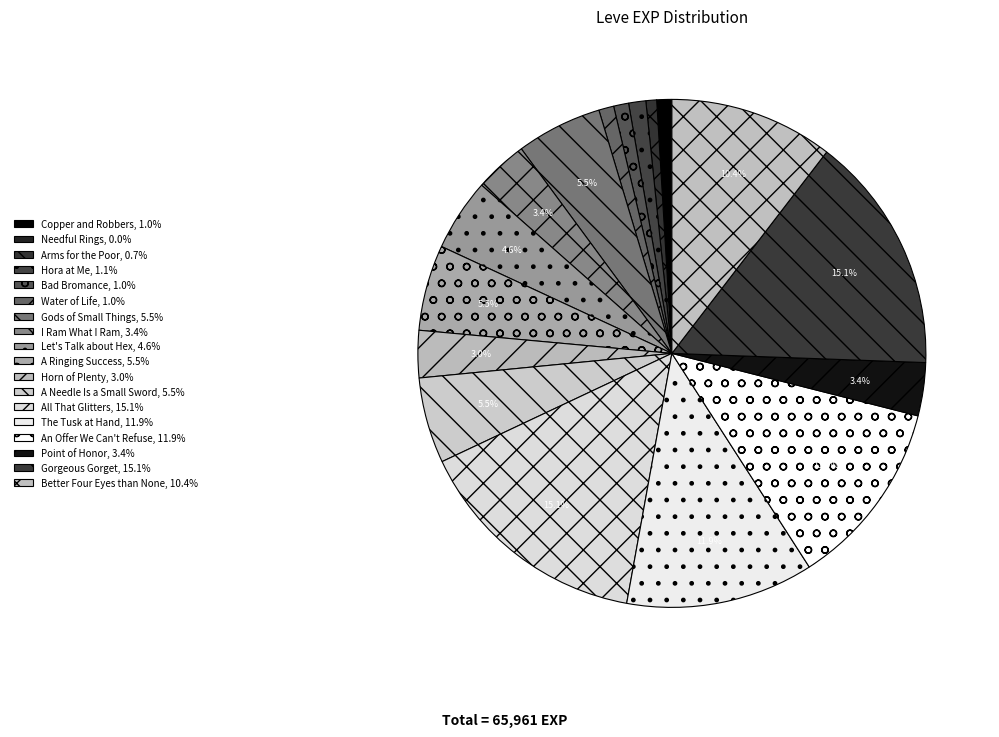

Between Gorgeous Gorget and All That Glitters, which is larger?

Gorgeous Gorget